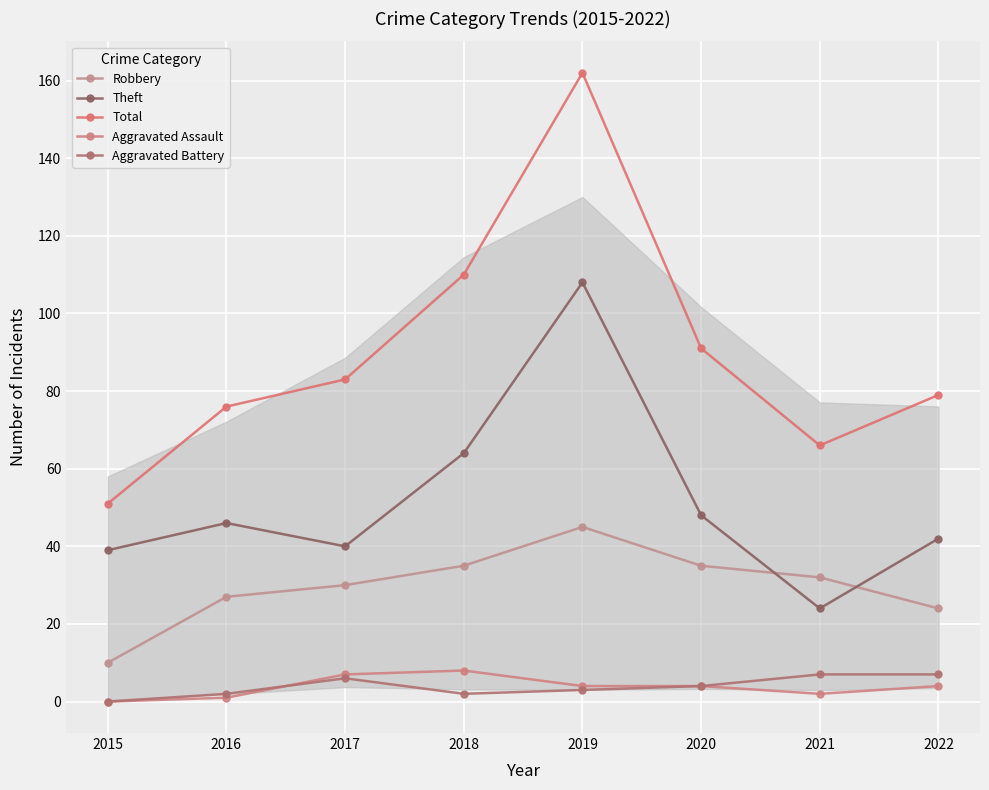

What is the difference between the highest and lowest values at 2015?

51